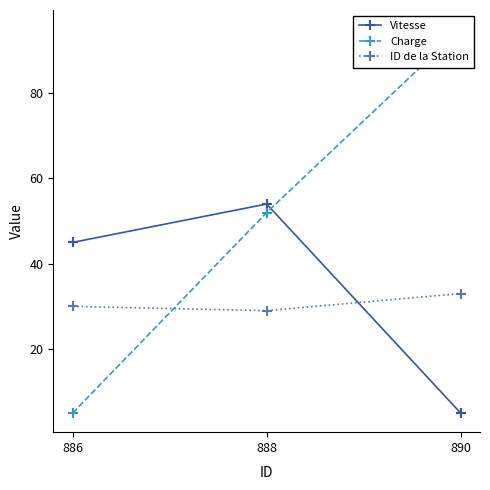

How many data points does each series have?

3